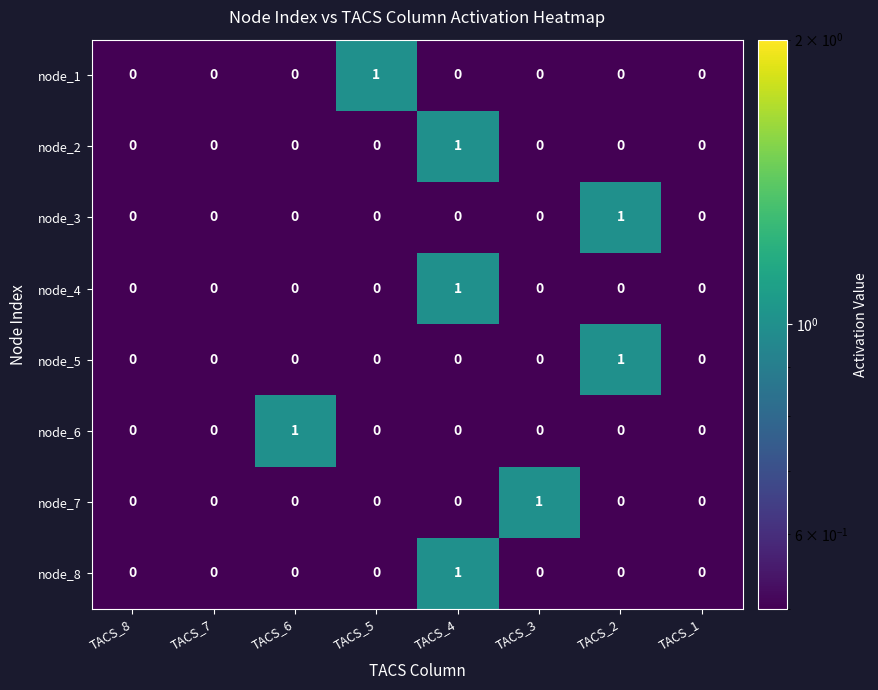

How many node_6 values are between 0 and 1?

8